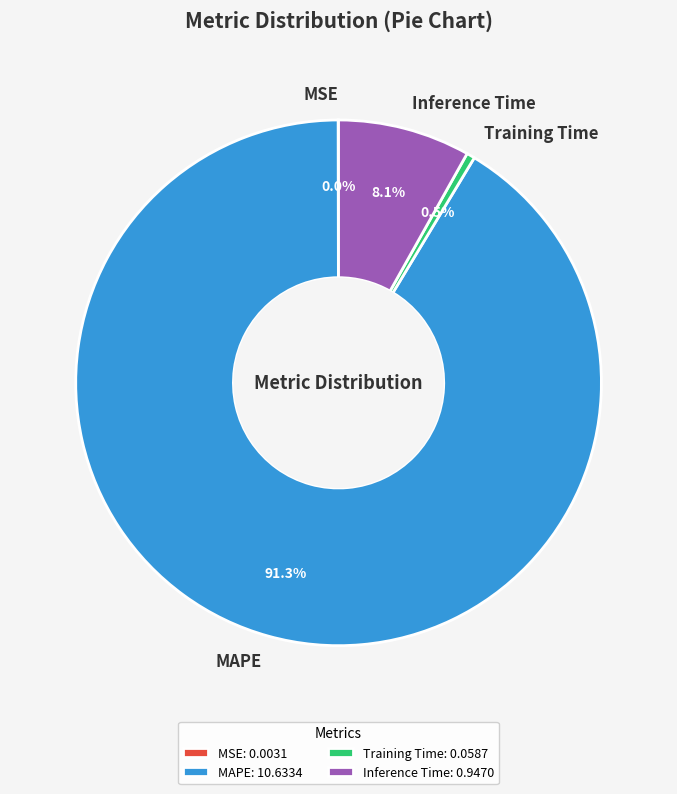

Which has a higher value, Inference Time or Training Time?

Inference Time